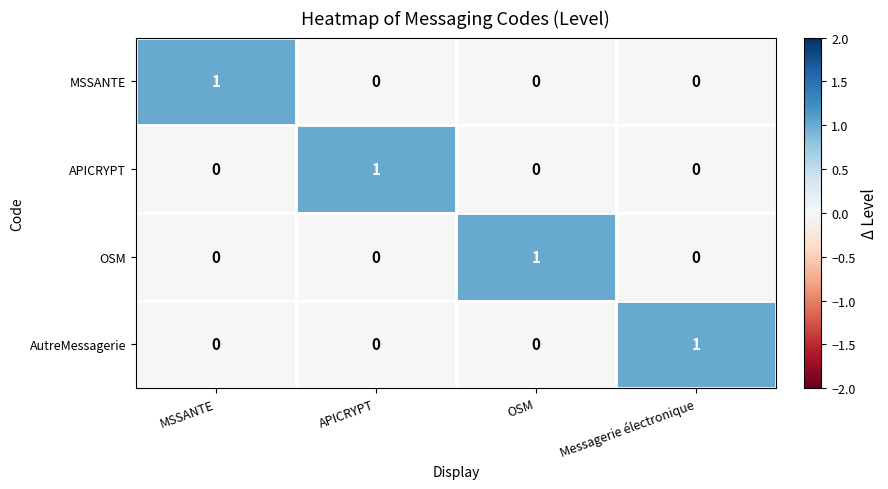

True or false: OSM has a value of 1 at OSM.

True